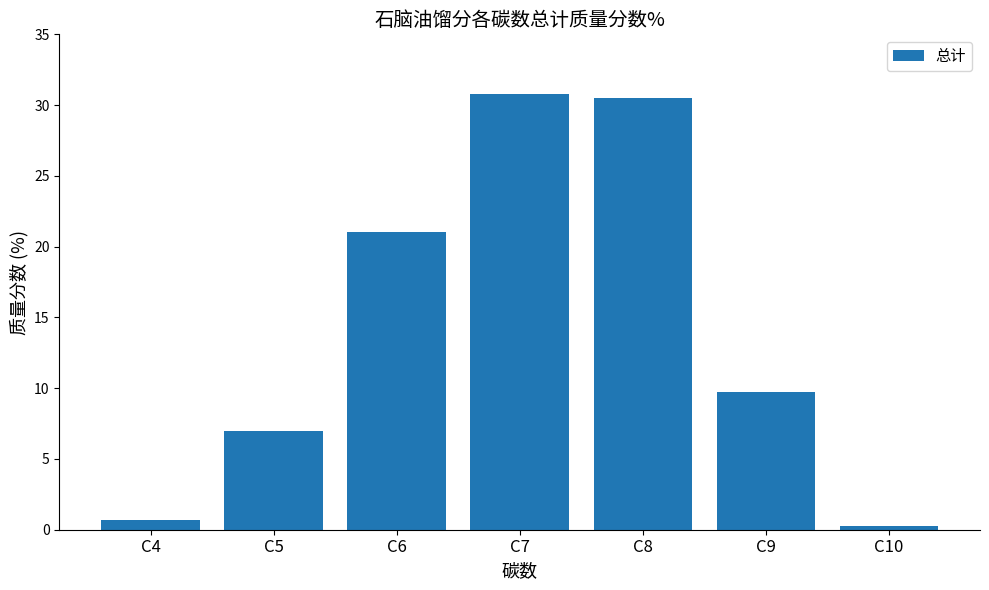

Reading left to right, extract all data points from this chart.

C4=0.7	C5=7.0	C6=21.0	C7=30.8	C8=30.5	C9=9.7	C10=0.3